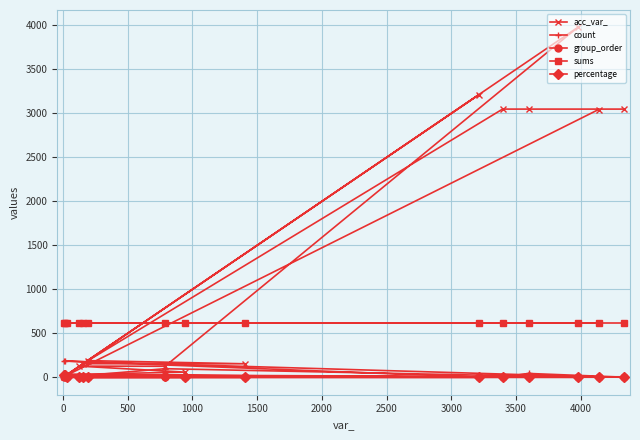

Which series has the widest spread of values?

acc_var_